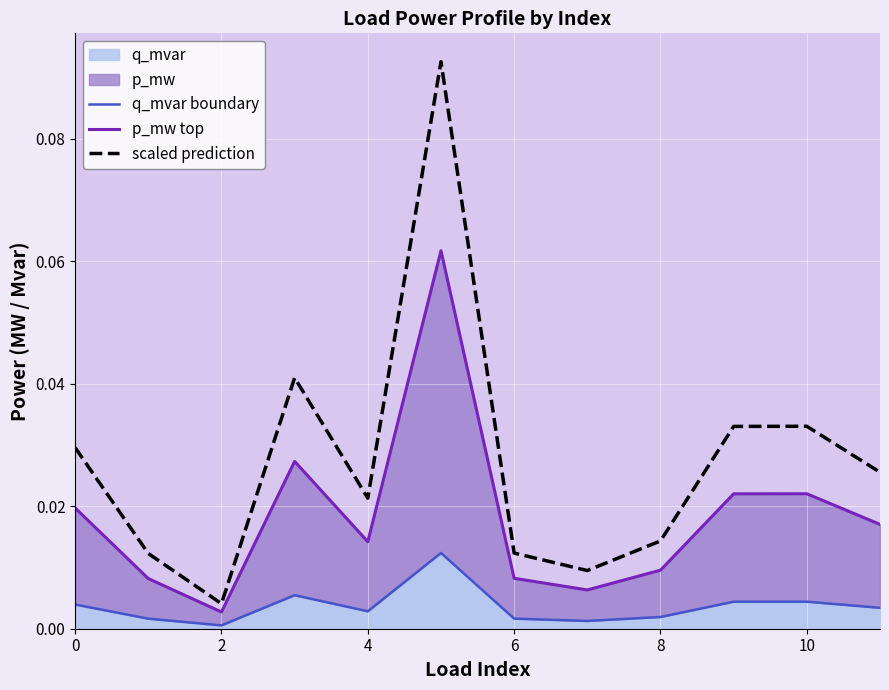

At how many categories does at least one series exceed 0?

12